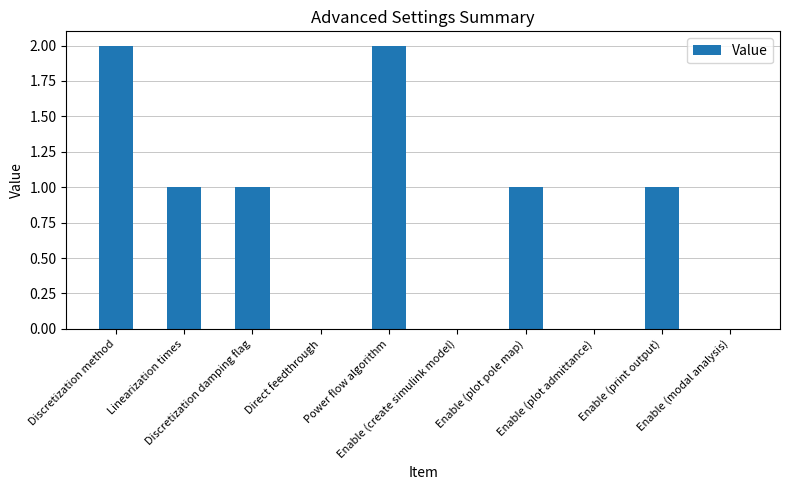

What is the sum of all values?

8